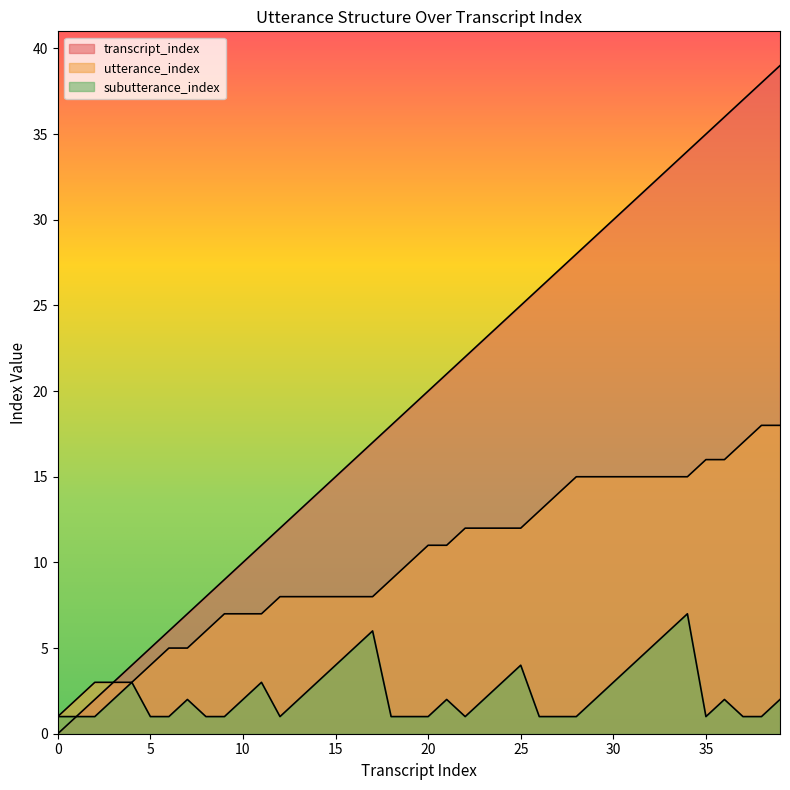

The value of transcript_index at 5 is 7. True or false?

False